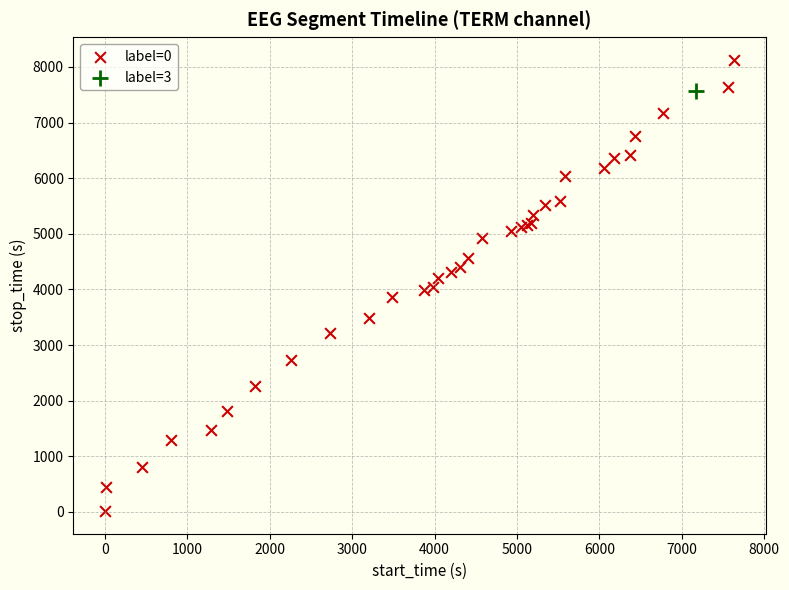

What are all the series names shown in the legend?

label=0, label=3